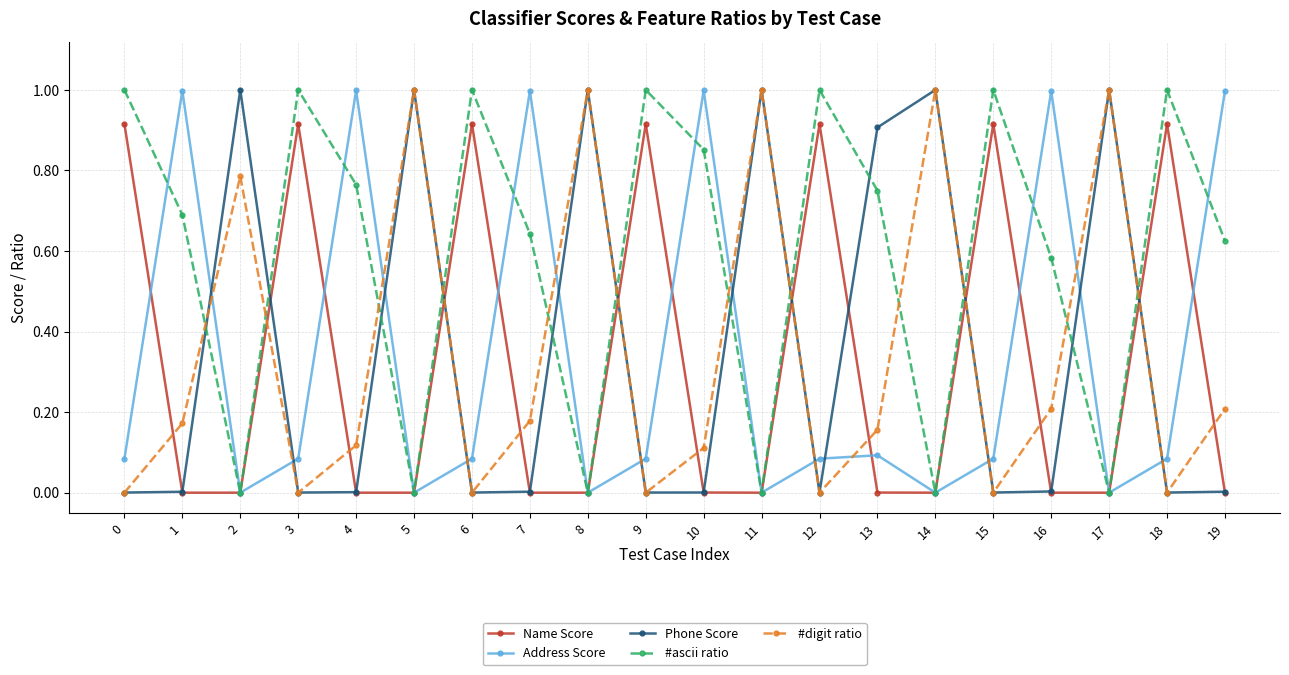

How many intersections are there between #ascii ratio and #digit ratio?

12